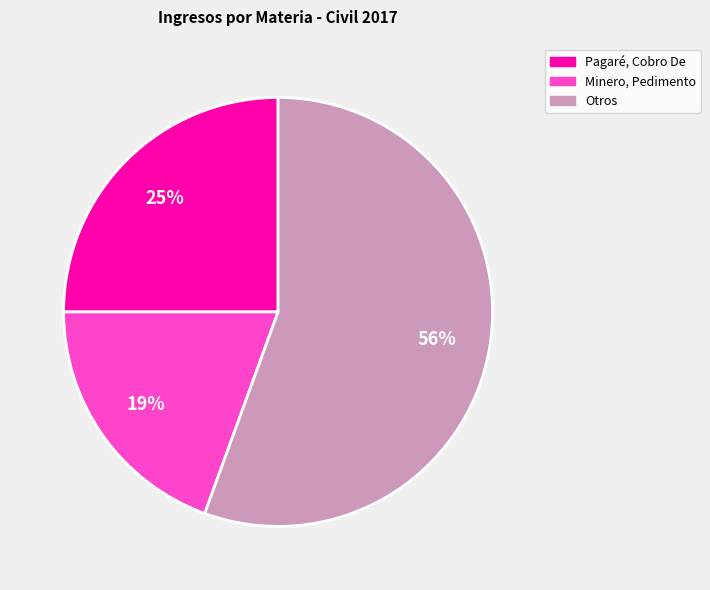

Is there a majority slice in this chart?

Yes